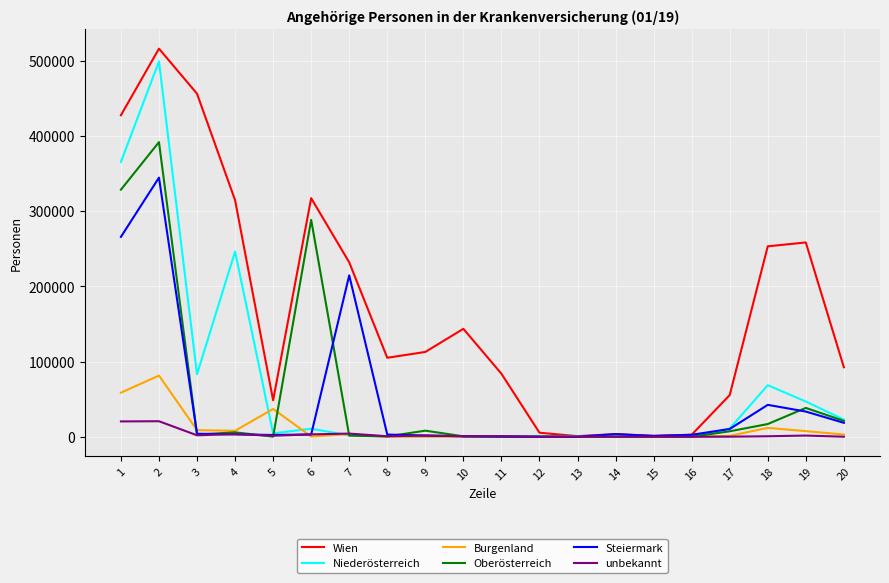

The value of Niederösterreich at 3 is 111020. True or false?

False